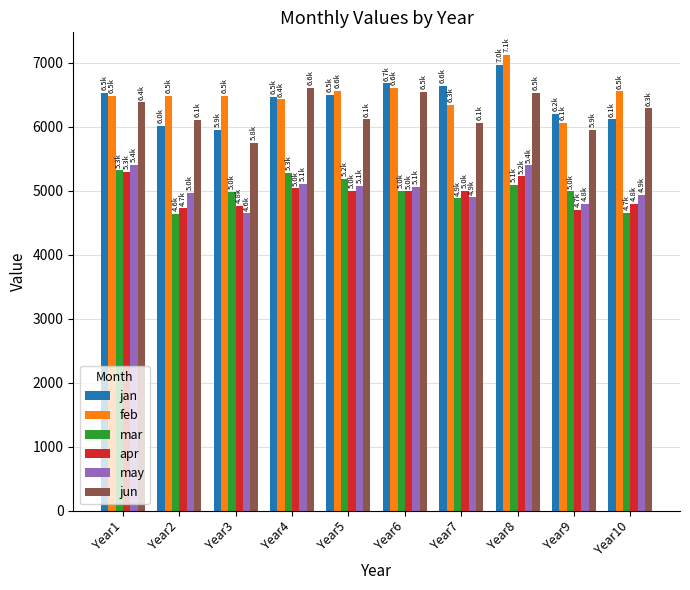

The may series shows 9108.2 at Year8. True or false?

False